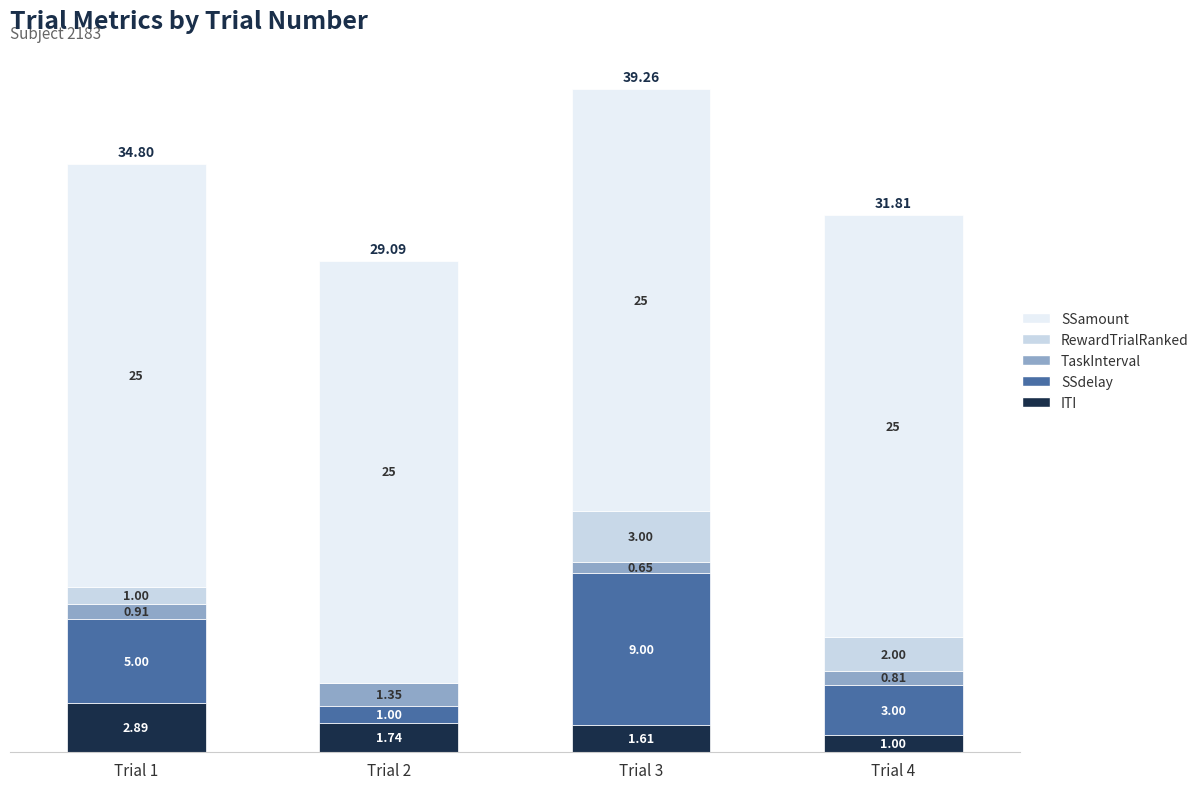

Does the chart contain stacked bars?

Yes